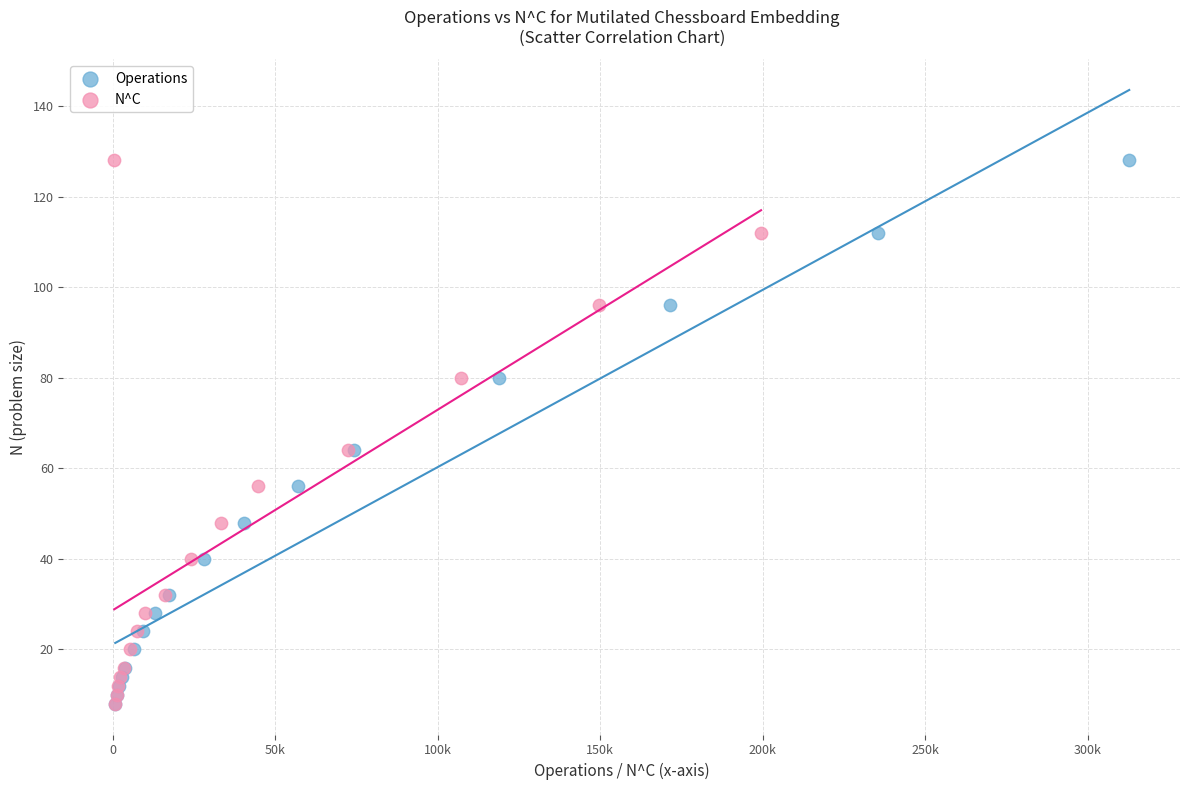

What are all the series names shown in the legend?

Operations, N^C